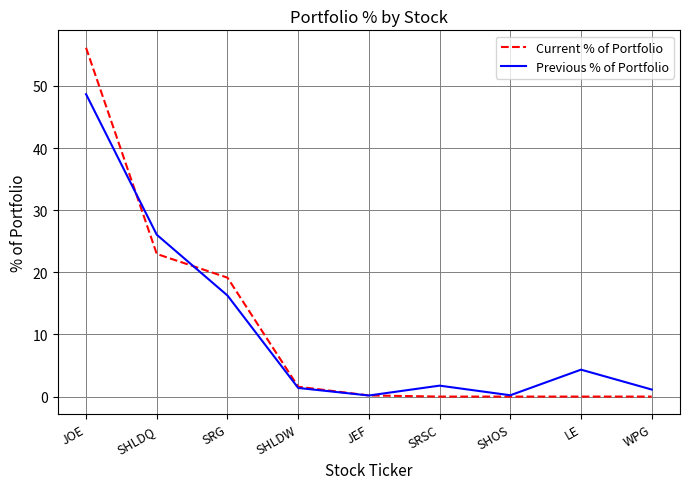

Is the value of Previous % of Portfolio at JEF greater than the value of Current % of Portfolio at SRG?

No